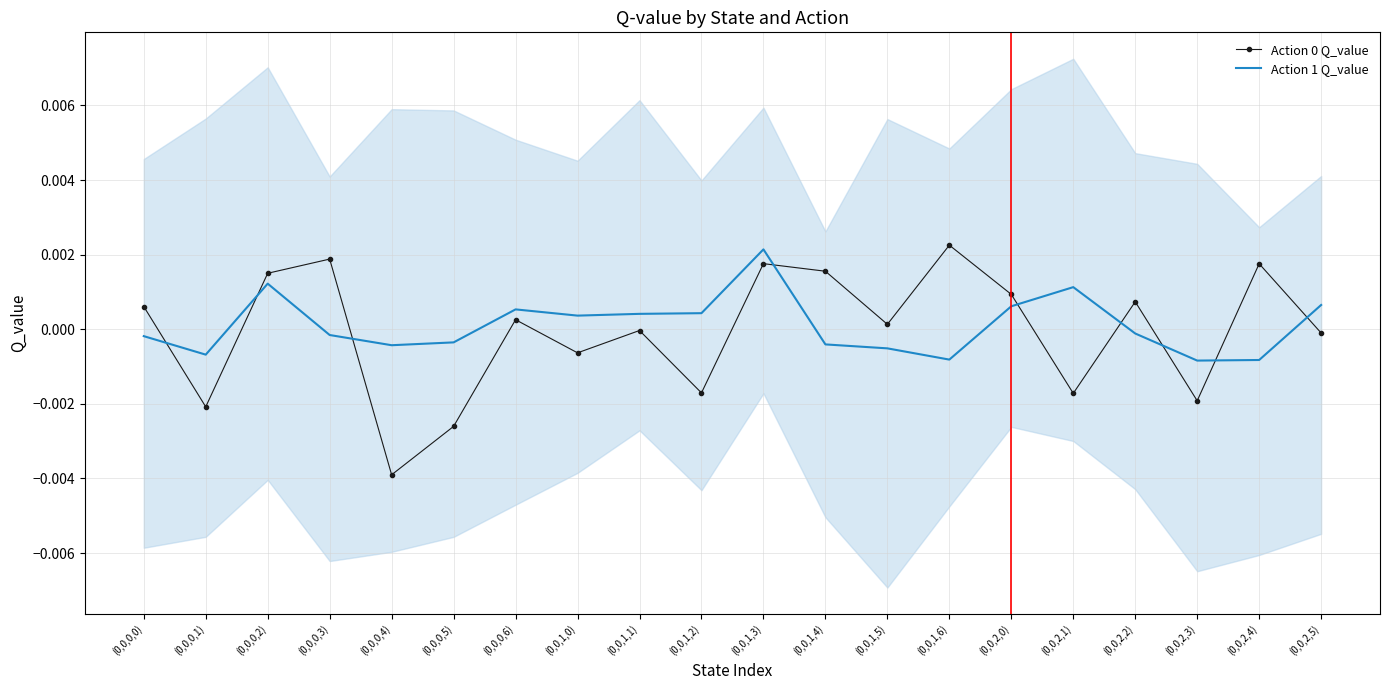

How many intersections are there between Action 0 Q_value and Action 1 Q_value?

9